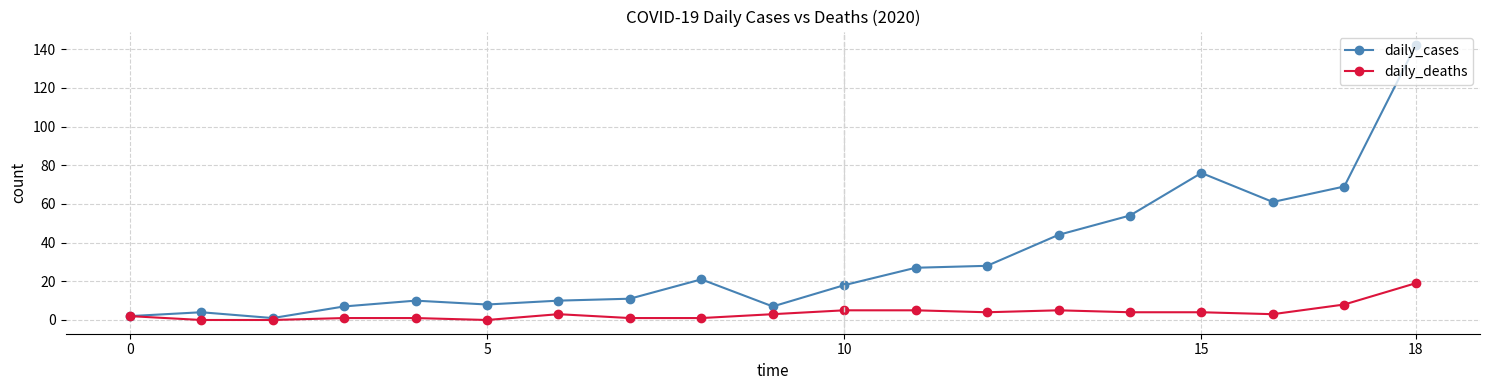

Which series has the widest spread of values?

daily_cases